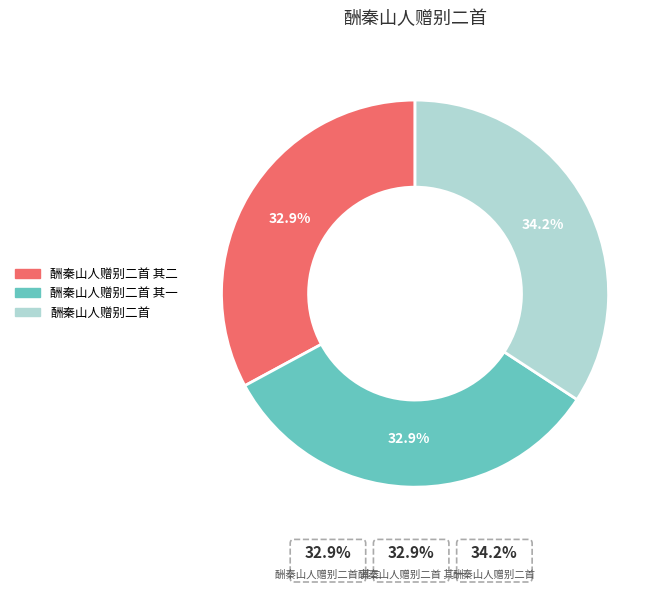

To the nearest percent, what is the average slice percentage?

33%